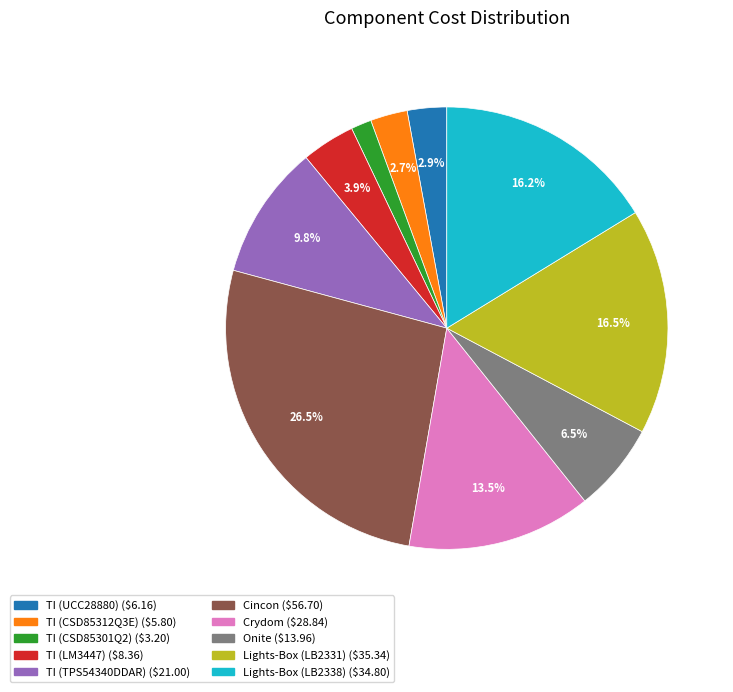

Between Lights-Box (LB2331) and TI (CSD85301Q2), which is larger?

Lights-Box (LB2331)